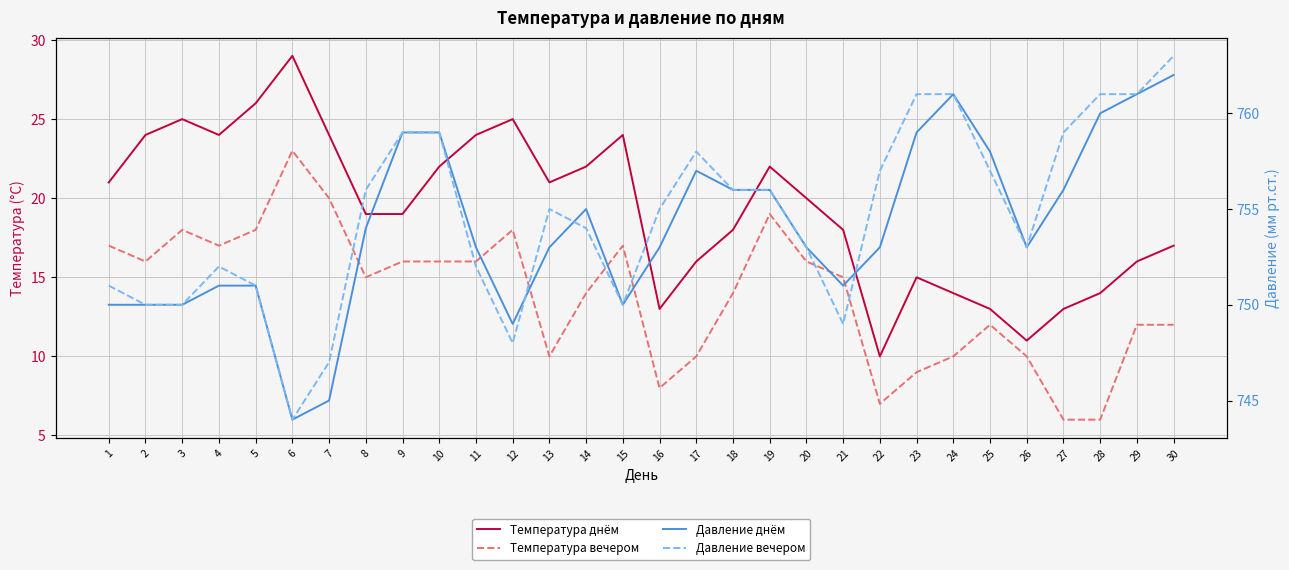

At which label does Температура вечером first exceed 15?

1